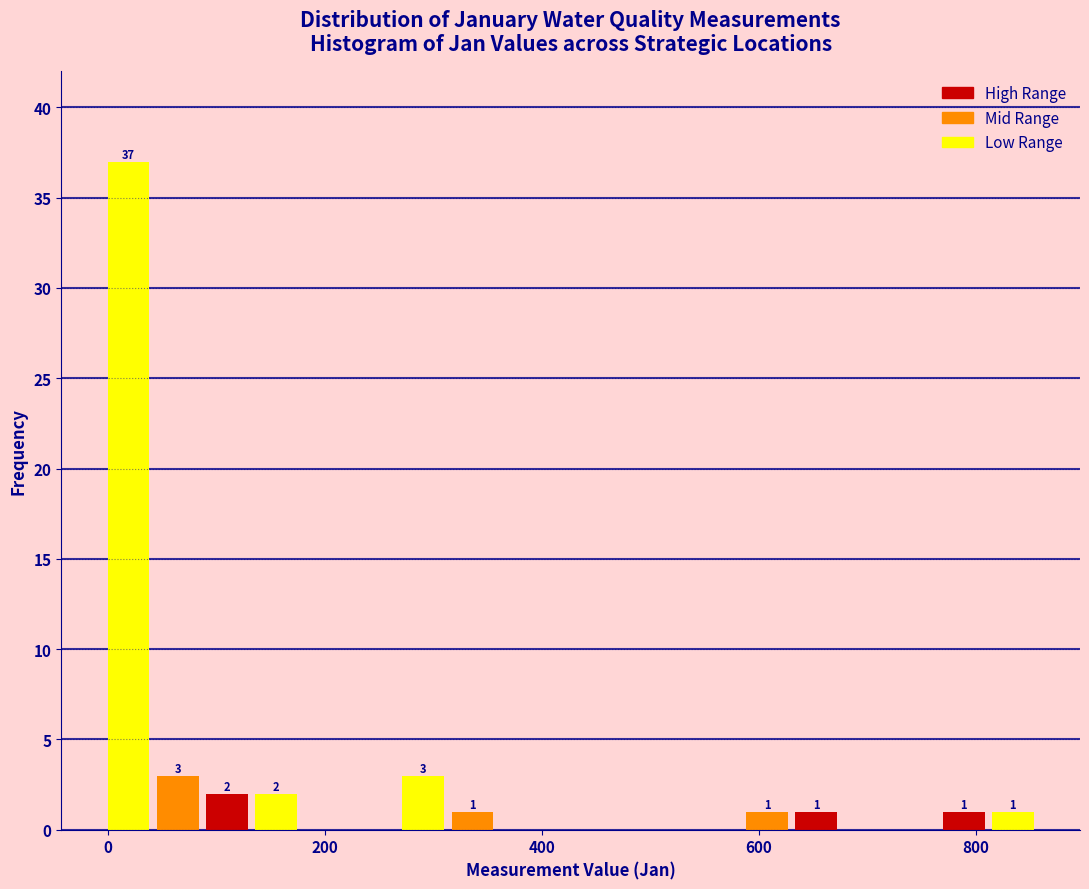

Around what value on the x-axis is the tallest bar? Give the approximate position of its centre, as read against the axis.

20